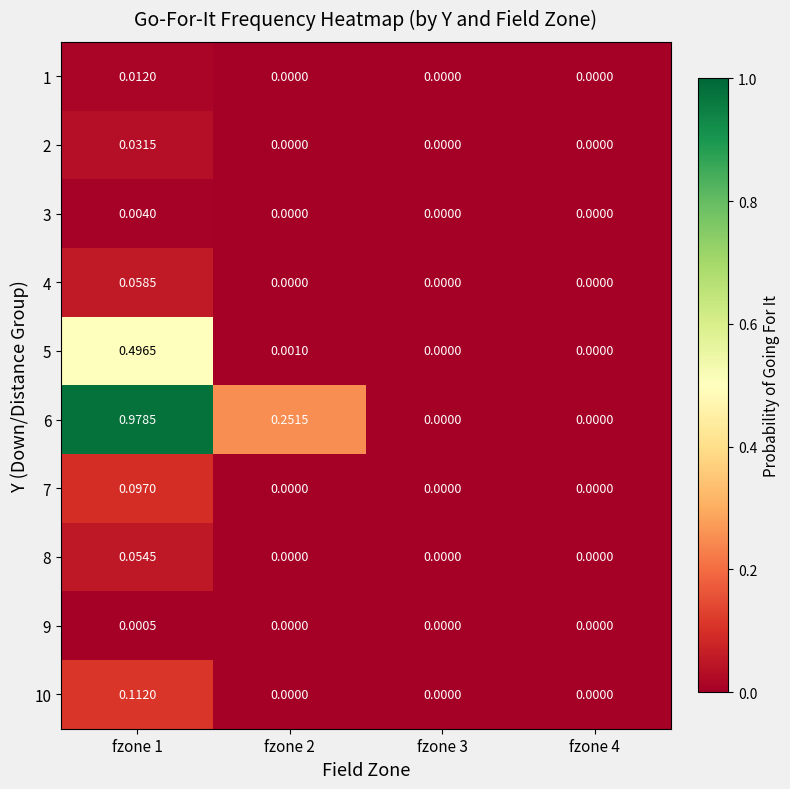

Reading left to right, list all the values displayed in this chart.

1: fzone 1=0.0	fzone 2=0.0	fzone 3=0.0	fzone 4=0.0
2: fzone 1=0.0	fzone 2=0.0	fzone 3=0.0	fzone 4=0.0
3: fzone 1=0.0	fzone 2=0.0	fzone 3=0.0	fzone 4=0.0
4: fzone 1=0.1	fzone 2=0.0	fzone 3=0.0	fzone 4=0.0
5: fzone 1=0.5	fzone 2=0.0	fzone 3=0.0	fzone 4=0.0
6: fzone 1=1.0	fzone 2=0.3	fzone 3=0.0	fzone 4=0.0
7: fzone 1=0.1	fzone 2=0.0	fzone 3=0.0	fzone 4=0.0
8: fzone 1=0.1	fzone 2=0.0	fzone 3=0.0	fzone 4=0.0
9: fzone 1=0.0	fzone 2=0.0	fzone 3=0.0	fzone 4=0.0
10: fzone 1=0.1	fzone 2=0.0	fzone 3=0.0	fzone 4=0.0